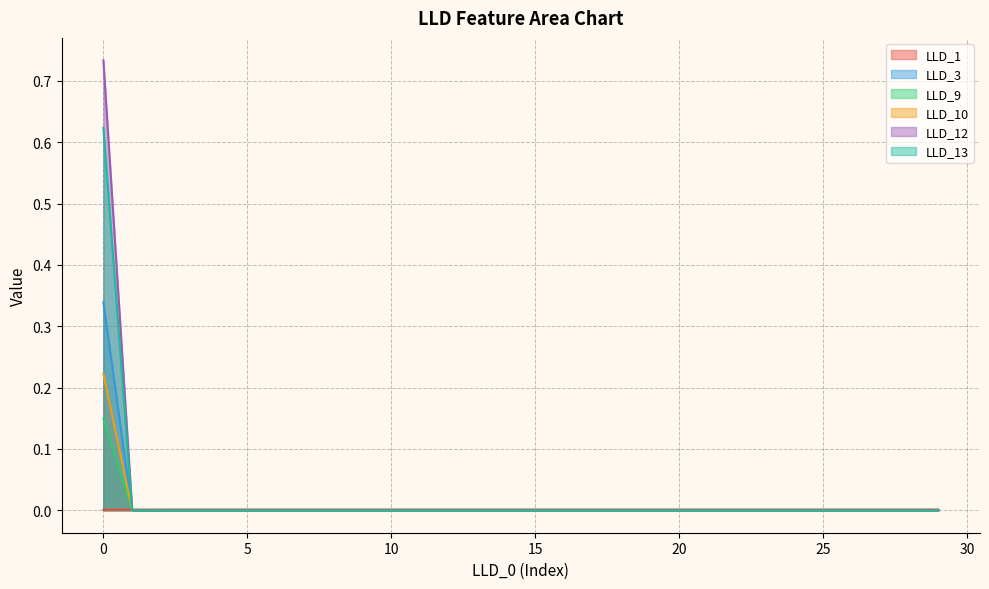

Rank the series at 6 from highest to lowest value.

LLD_1, LLD_3, LLD_9, LLD_10, LLD_12, LLD_13